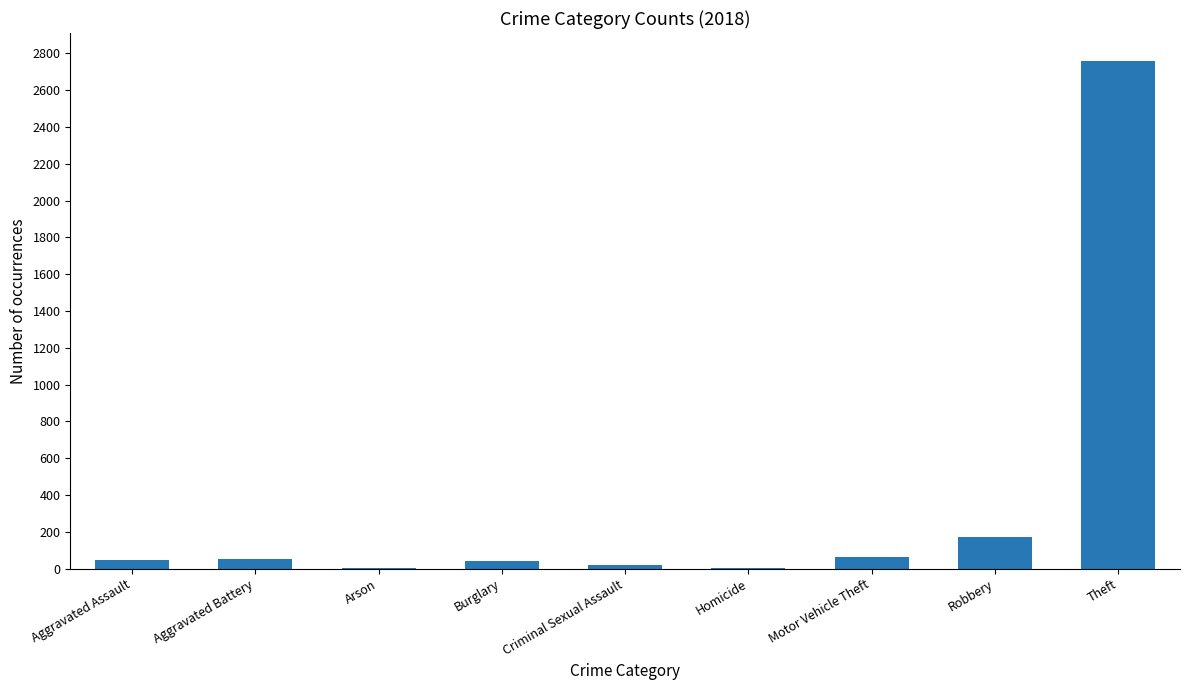

Between Burglary and Homicide, which is larger?

Burglary